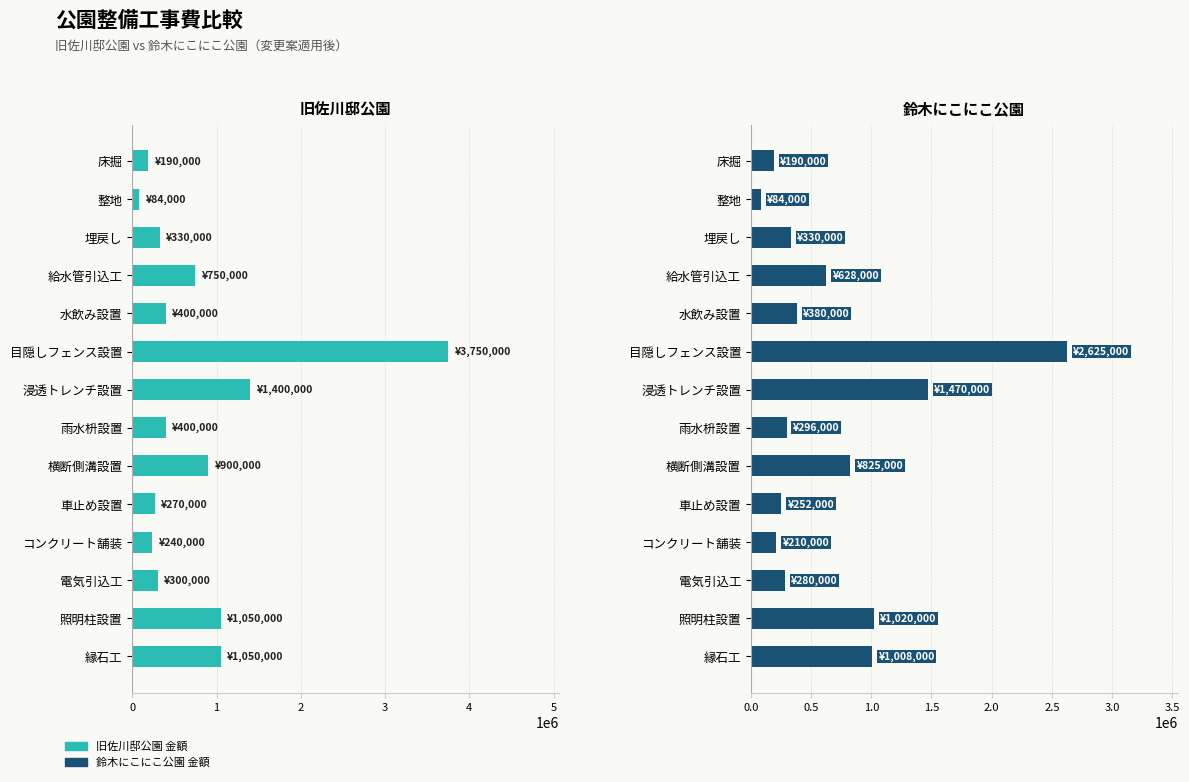

True or false: 鈴木にこにこ公園 金額 has a value of 138433 at 整地.

False